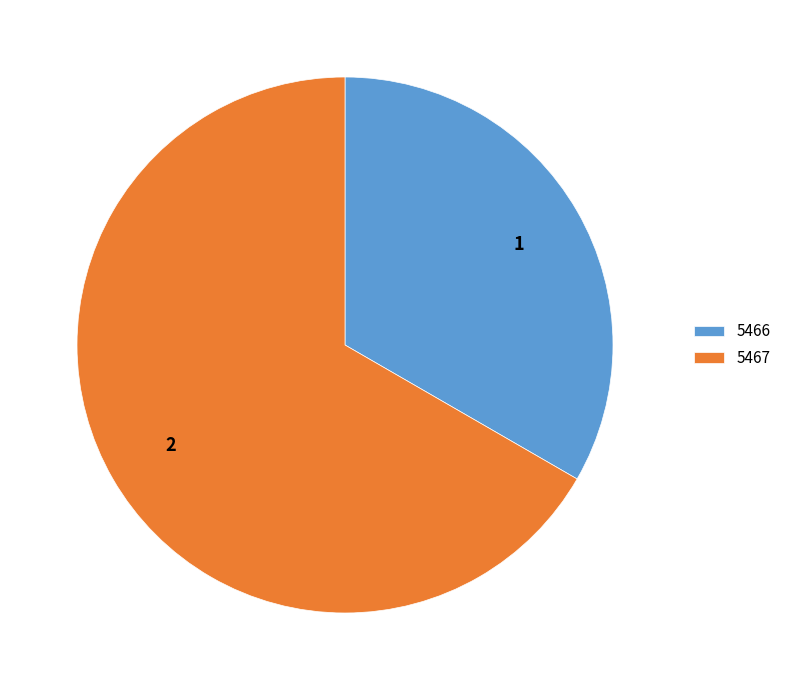

How many segments does this pie chart have?

2